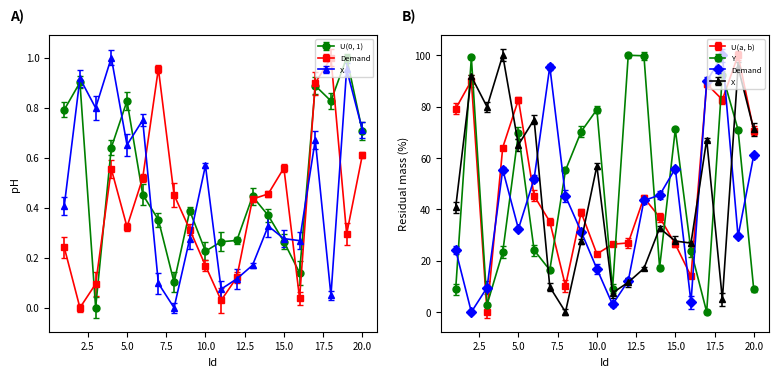

Reading right to left, what are all the values shown in this chart?

U(0, 1): 0.7	1.0	0.8	0.9	0.1	0.3	0.4	0.4	0.3	0.3	0.2	0.4	0.1	0.4	0.5	0.8	0.6	0.0	0.9	0.8
U(a, b): 70.6	100.0	82.7	88.8	14.0	26.4	36.9	44.5	26.9	26.4	22.6	38.8	10.2	35.2	45.3	82.7	64.1	0.0	90.1	79.2
Demand: 0.6	0.3	1.0	0.9	0.0	0.6	0.5	0.4	0.1	0.0	0.2	0.3	0.5	1.0	0.5	0.3	0.6	0.1	0.0	0.2
X: 71.2	95.4	4.9	67.1	26.8	27.6	32.7	17.0	11.6	7.4	56.9	27.6	0.0	9.7	75.0	65.1	100.0	79.9	91.8	40.7
Y: 8.8	71.0	92.5	0.0	23.9	71.1	17.3	99.8	100.0	9.1	78.8	70.3	55.2	16.3	24.1	69.6	23.4	2.8	99.2	8.8